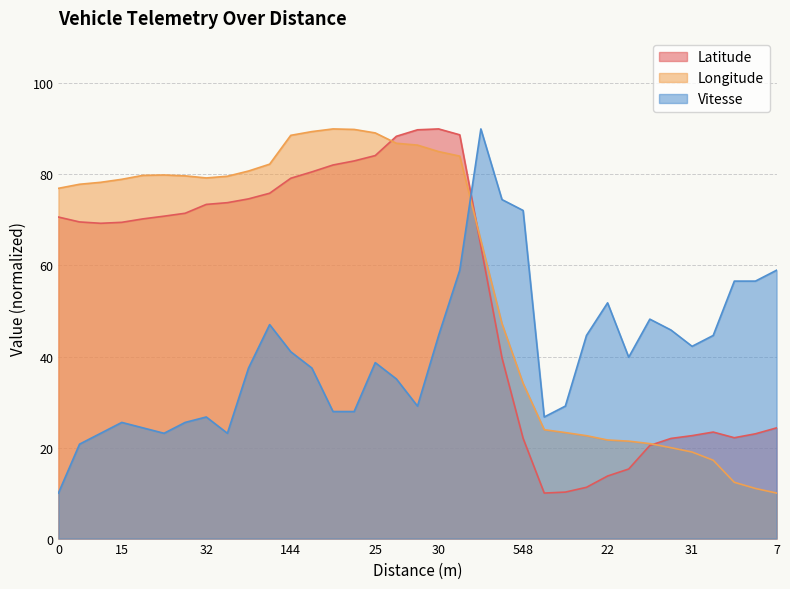

How many data points in Longitude are above 78?

18